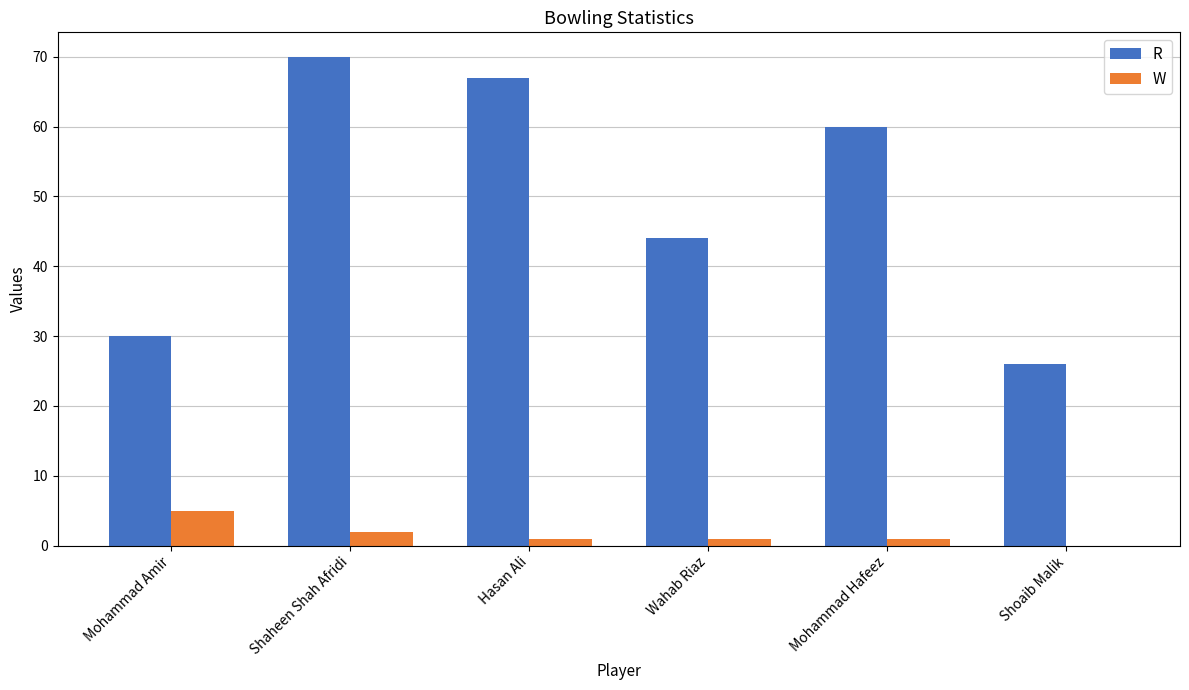

What is the sum of all R values?

297